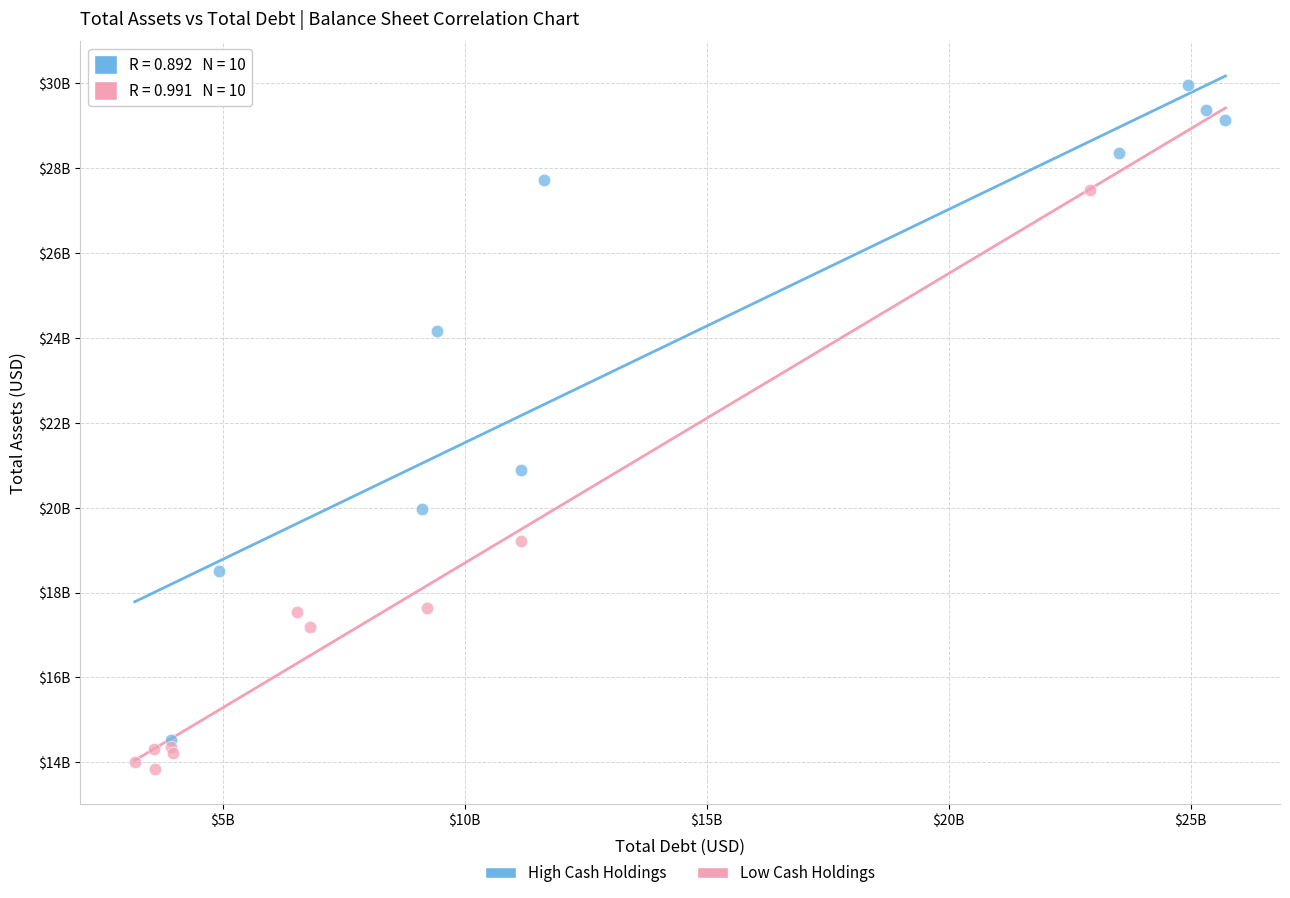

Which series contains the highest Y value?

High Cash Holdings